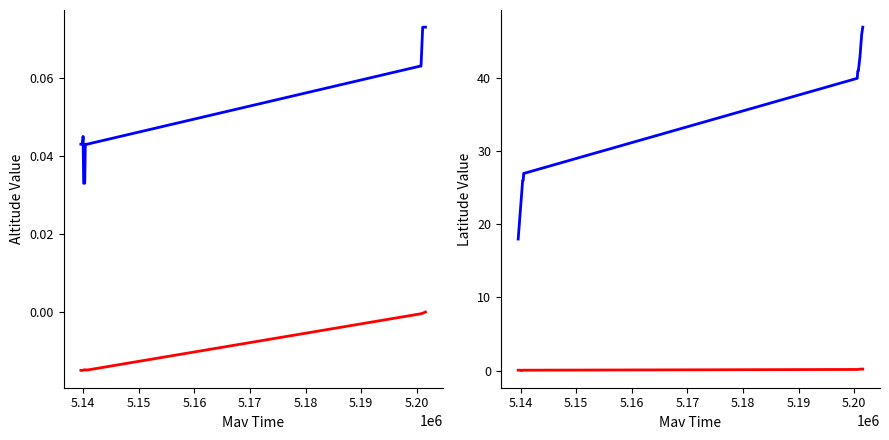

What is the difference between the maximum and second lowest values in the Mav Alt series?

0.2